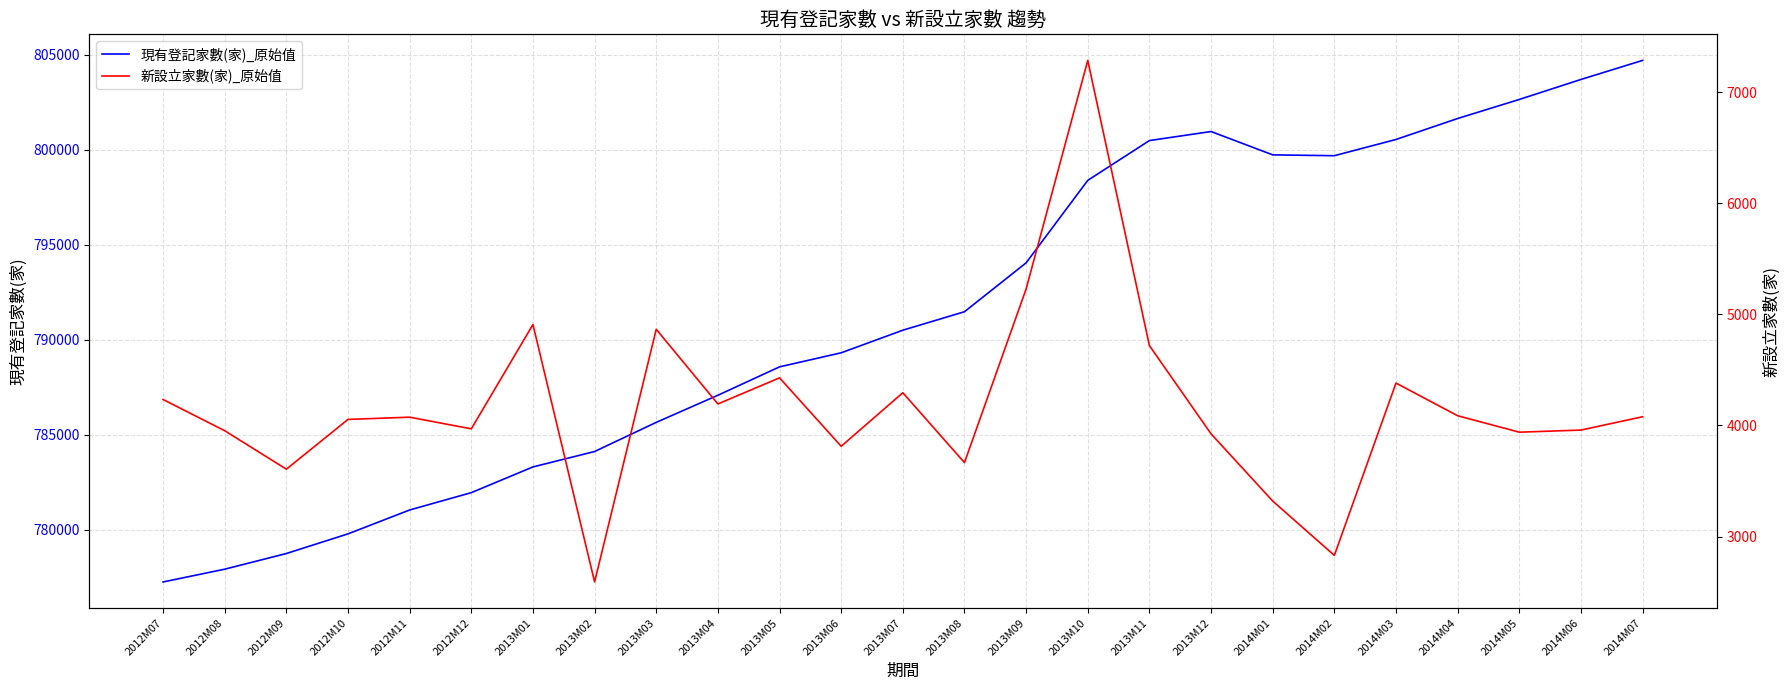

How many lines are shown in the chart?

2